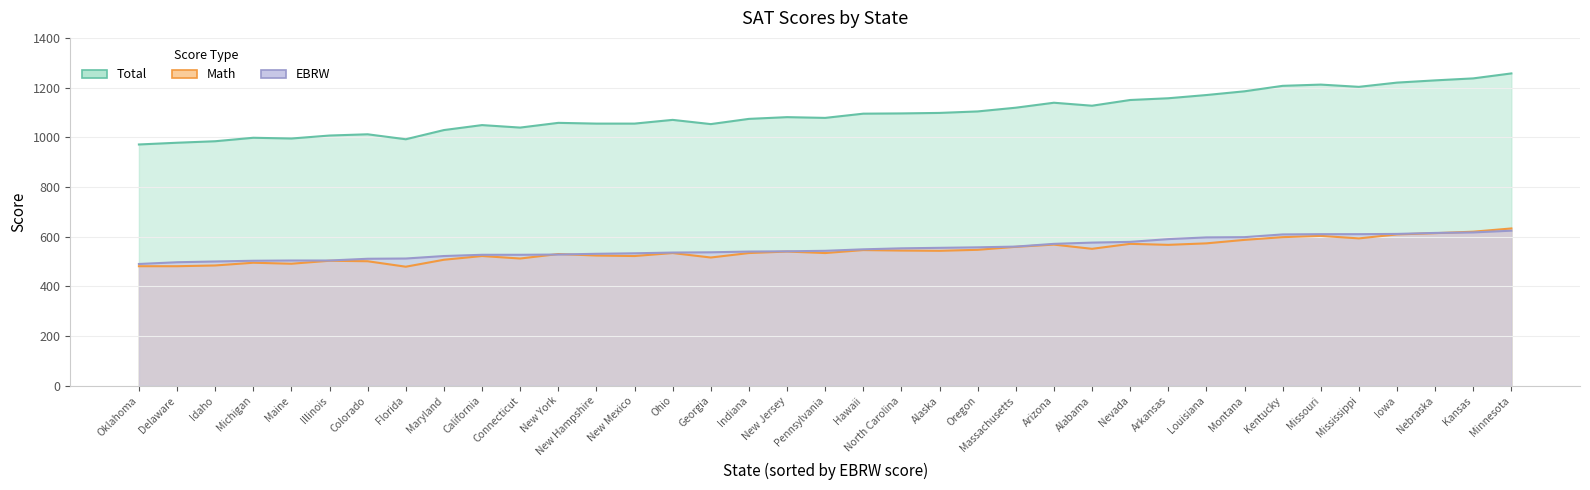

How many lines are shown in the chart?

3